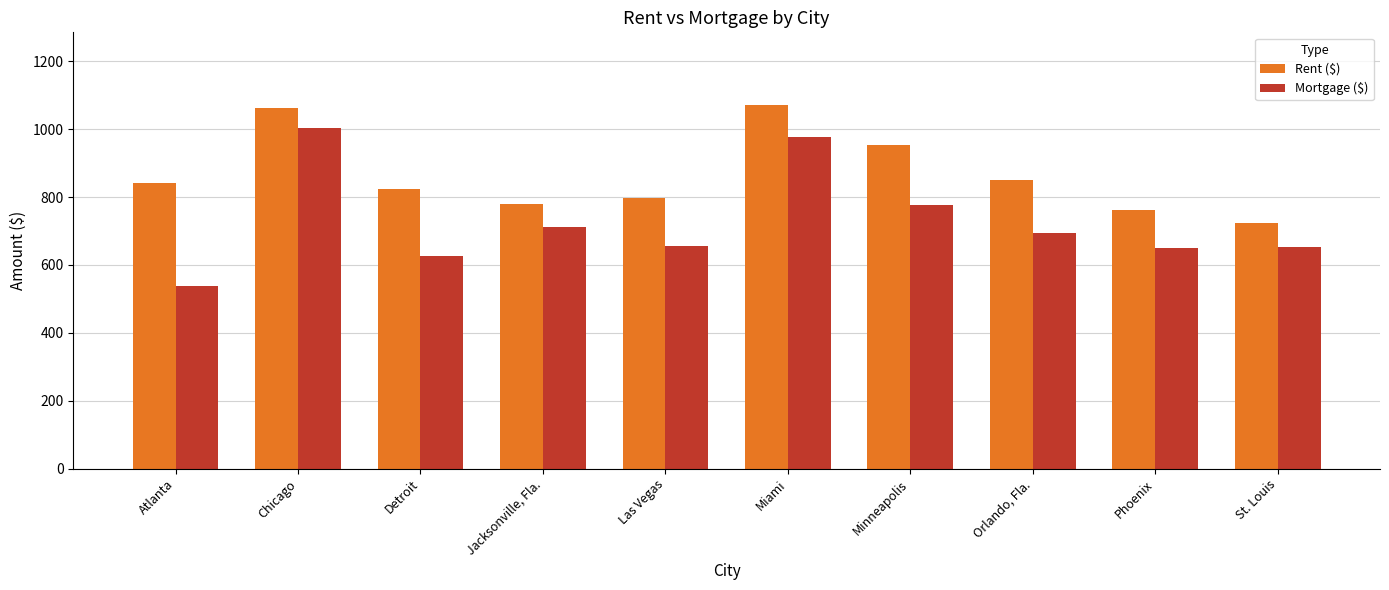

Which series has the largest total across all categories?

Rent ($)